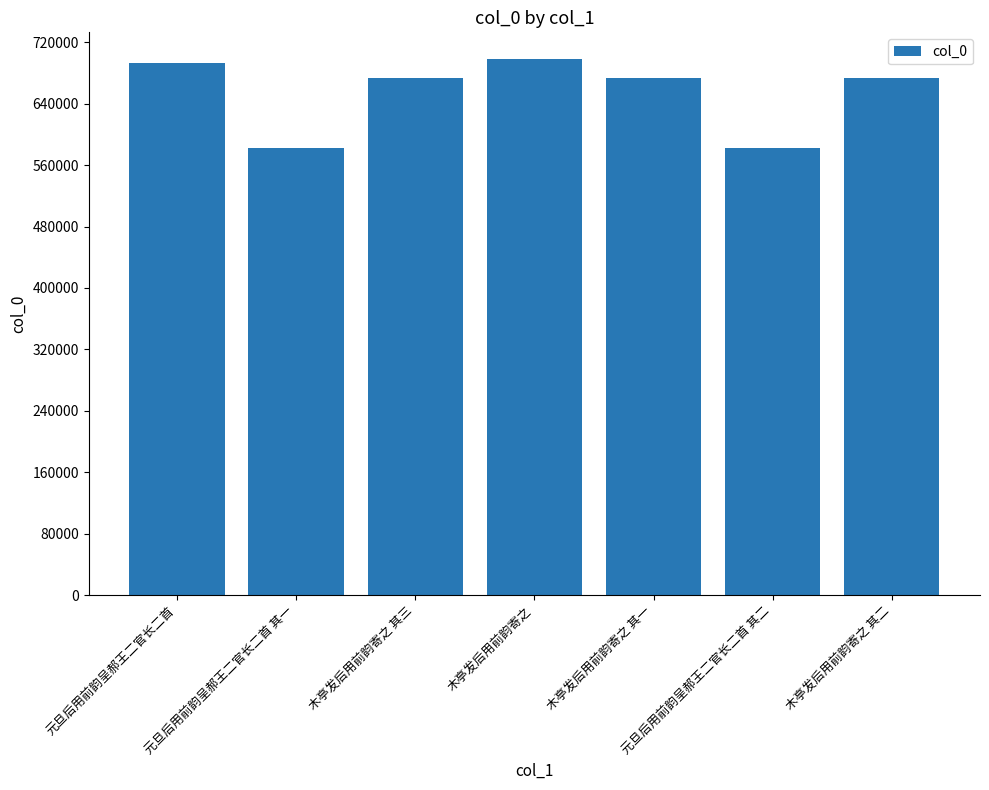

Between 木亭发后用前韵寄之 其一 and 木亭发后用前韵寄之, which is larger?

木亭发后用前韵寄之